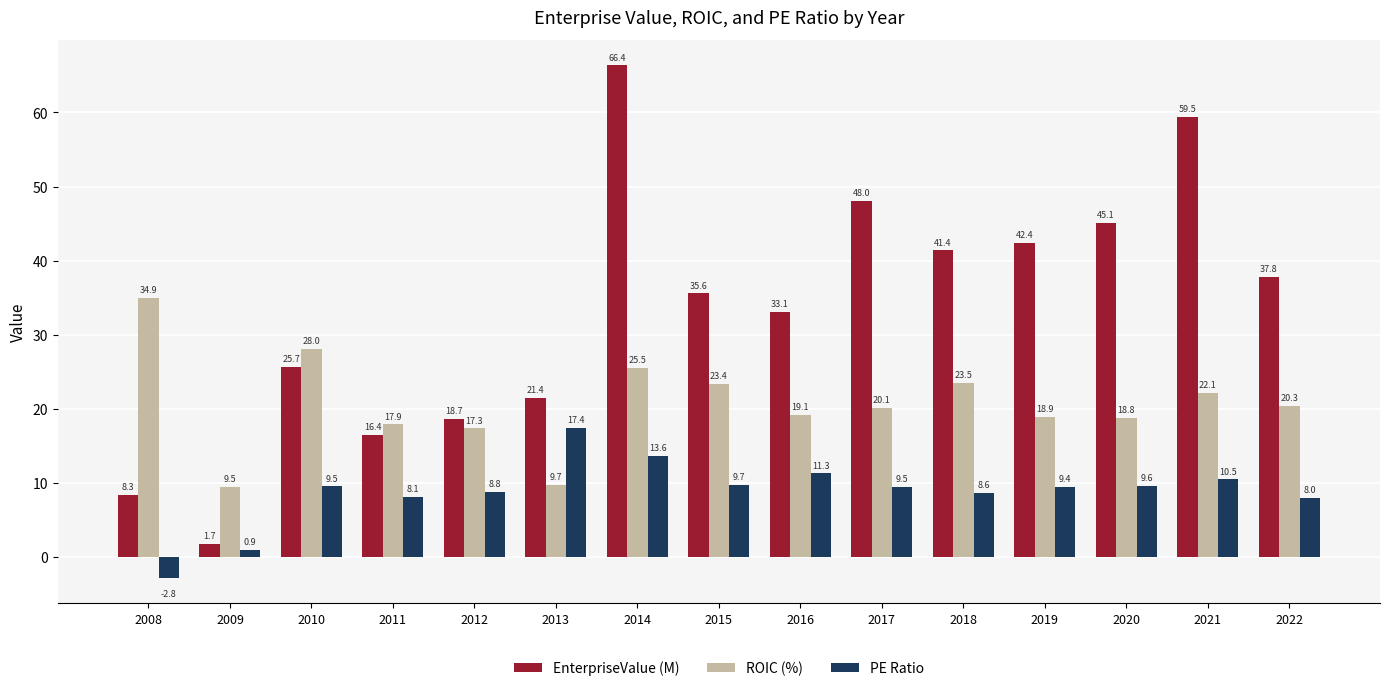

Reading right to left, extract all data points from this chart.

EnterpriseValue (M): 37.8	59.5	45.1	42.4	41.4	48.0	33.1	35.6	66.4	21.4	18.7	16.4	25.7	1.7	8.3
ROIC (%): 20.3	22.1	18.8	18.9	23.5	20.1	19.1	23.4	25.5	9.7	17.3	17.9	28.0	9.5	34.9
PE Ratio: 8.0	10.5	9.6	9.4	8.6	9.5	11.3	9.7	13.6	17.4	8.8	8.1	9.5	0.9	-2.8